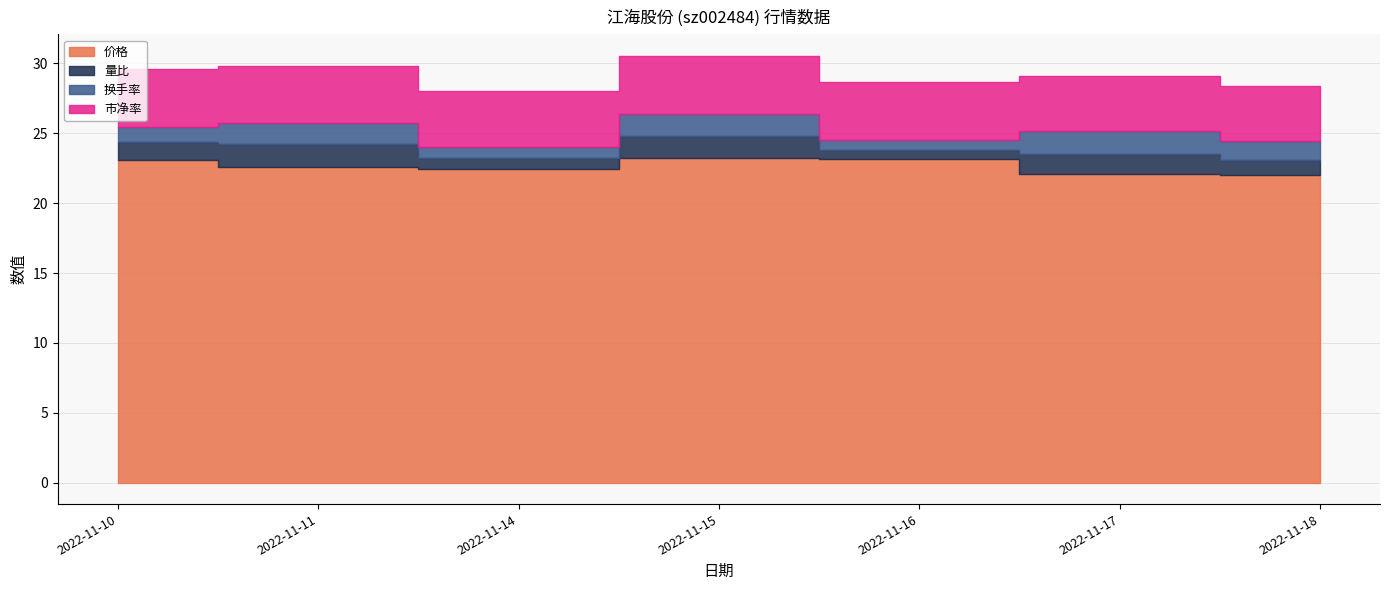

Which category has the lowest value in the 量比 series?

2022-11-16